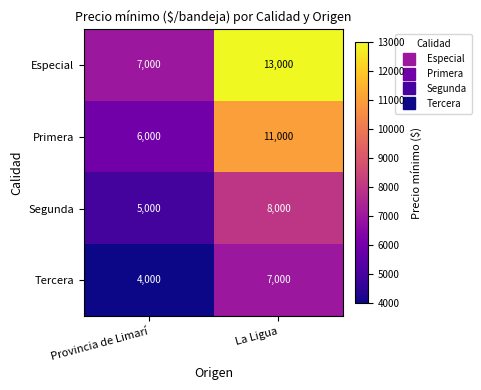

Reading left to right, what are all the values shown in this chart?

Especial: Provincia de Limarí=7000	La Ligua=13000
Primera: Provincia de Limarí=6000	La Ligua=11000
Segunda: Provincia de Limarí=5000	La Ligua=8000
Tercera: Provincia de Limarí=4000	La Ligua=7000